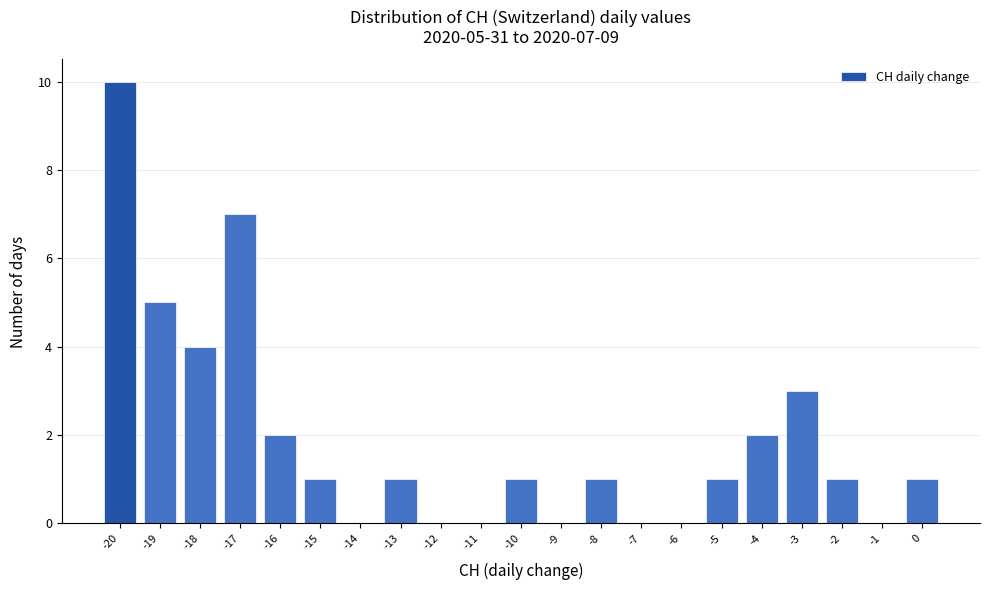

Over which range of the x-axis is the bar tallest?

-20.5 to -19.5